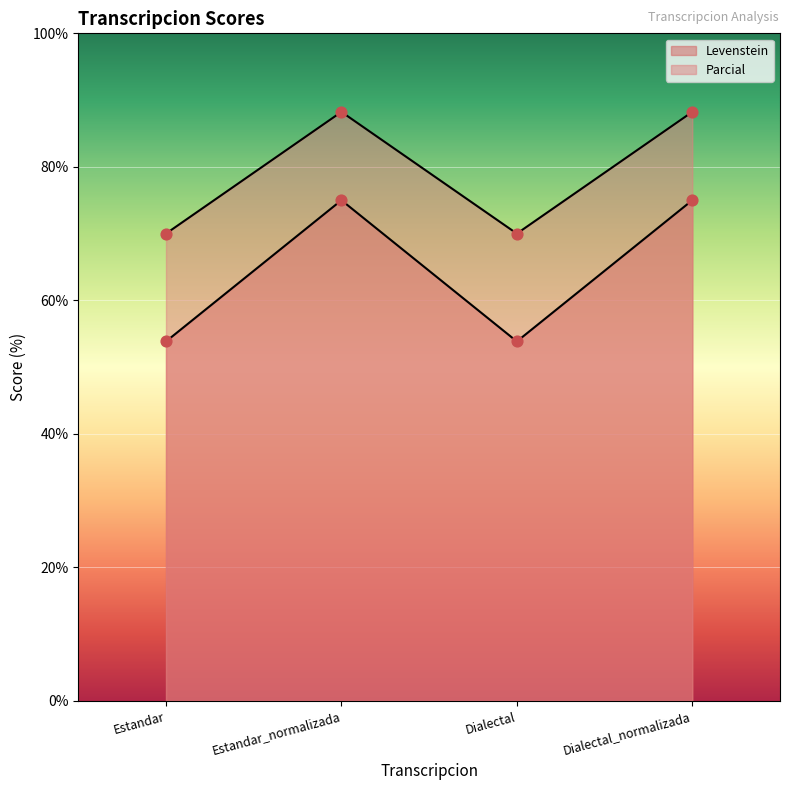

Which series contains the highest Y value?

Levenstein